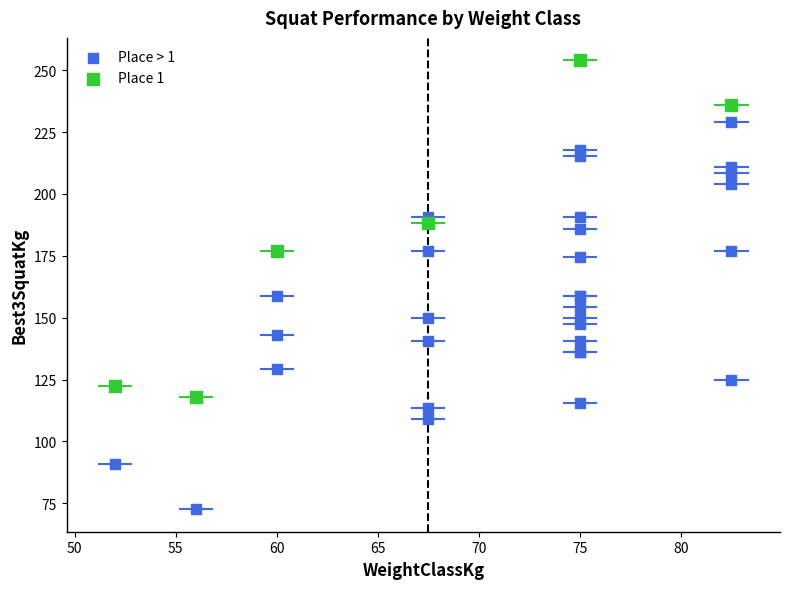

What are all the series names shown in the legend?

Place > 1, Place 1